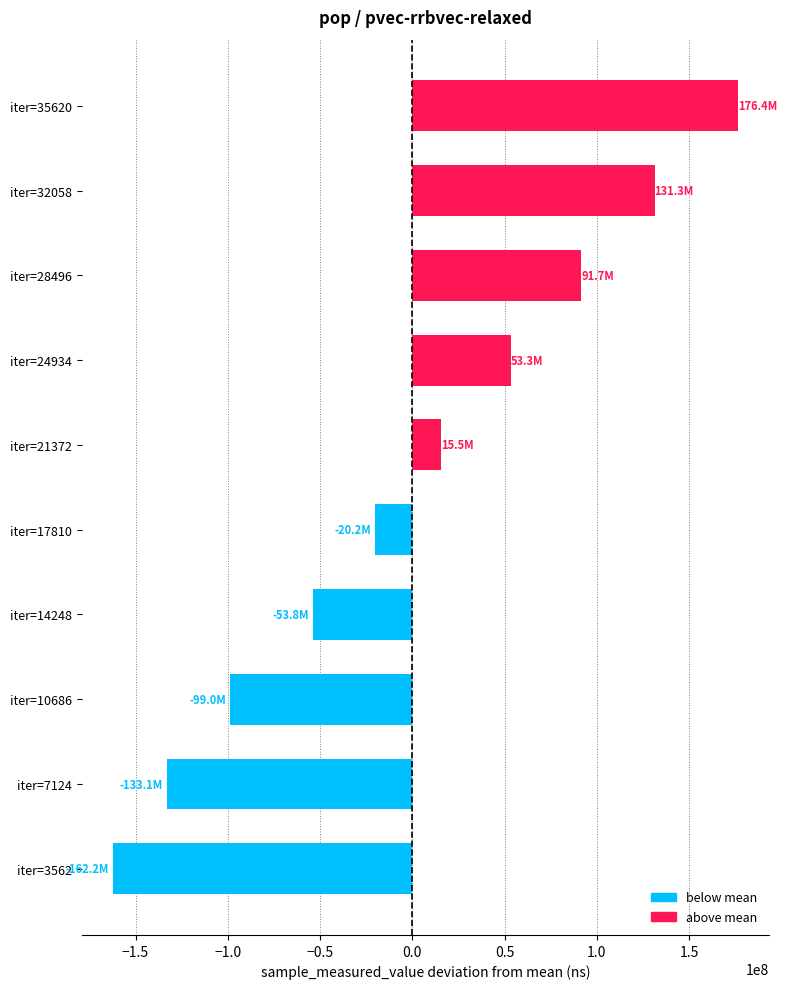

What is the difference between the second highest and minimum values?

293567423